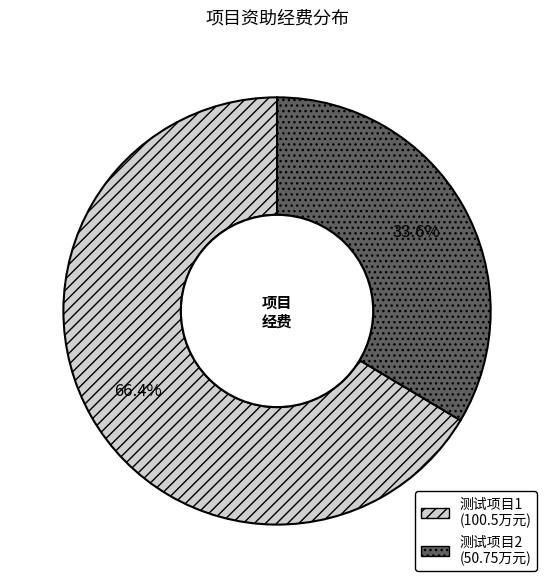

To the nearest percent, what is the combined percentage of 测试项目1 and 测试项目2?

100%